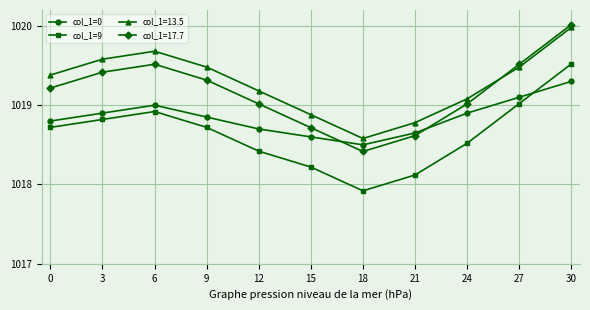

At which category does col_1=0 reach its first local peak?

6